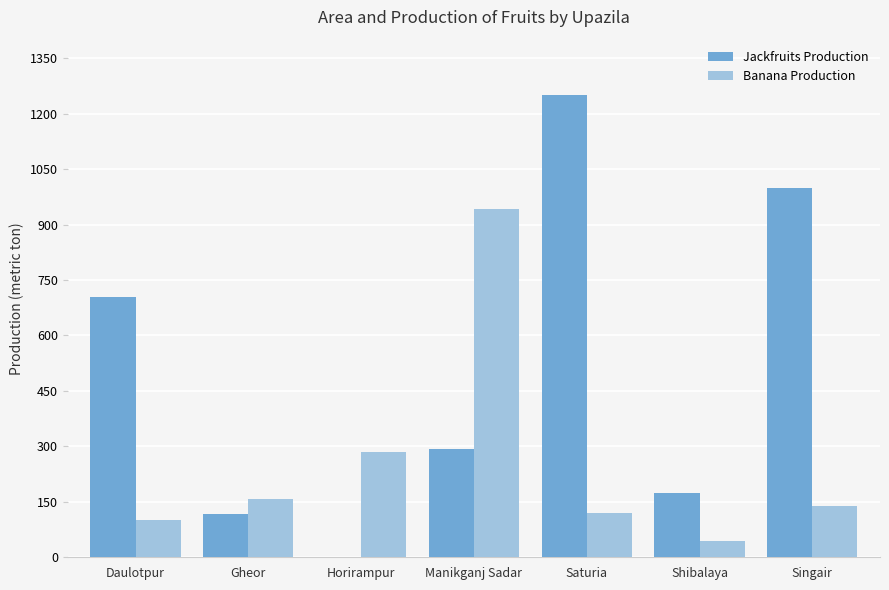

Reading left to right, list all the values displayed in this chart.

Jackfruits Production: Daulotpur=705	Gheor=116	Horirampur=0	Manikganj Sadar=292	Saturia=1250	Shibalaya=175	Singair=1000
Banana Production: Daulotpur=102	Gheor=157	Horirampur=286	Manikganj Sadar=942	Saturia=121	Shibalaya=43	Singair=138